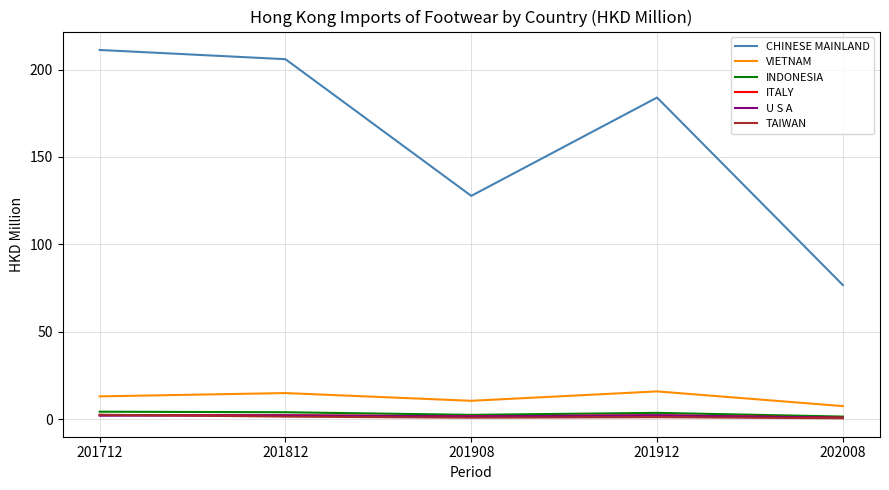

Which series has the largest total across all categories?

CHINESE MAINLAND